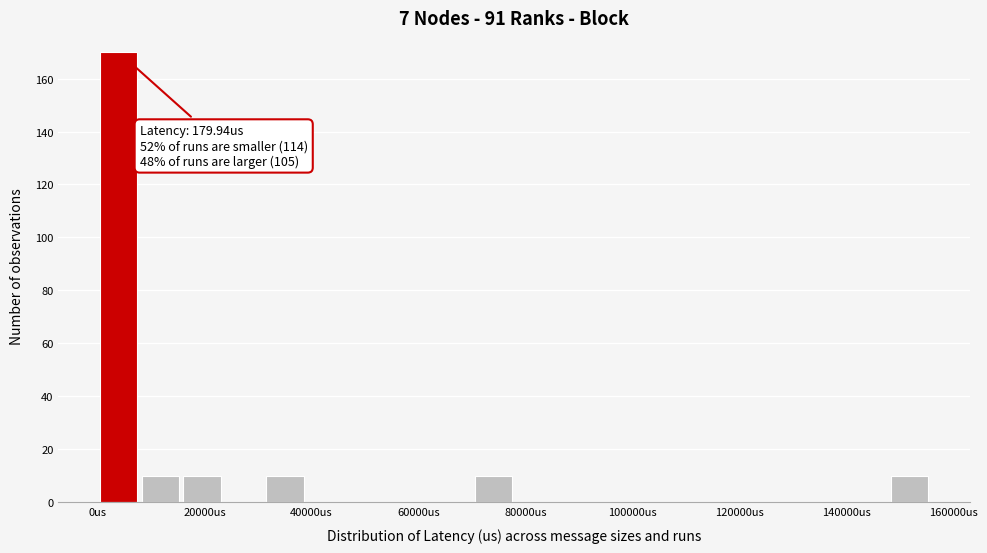

Around what value on the x-axis is the tallest bar? Give the approximate position of its centre, as read against the axis.

4000